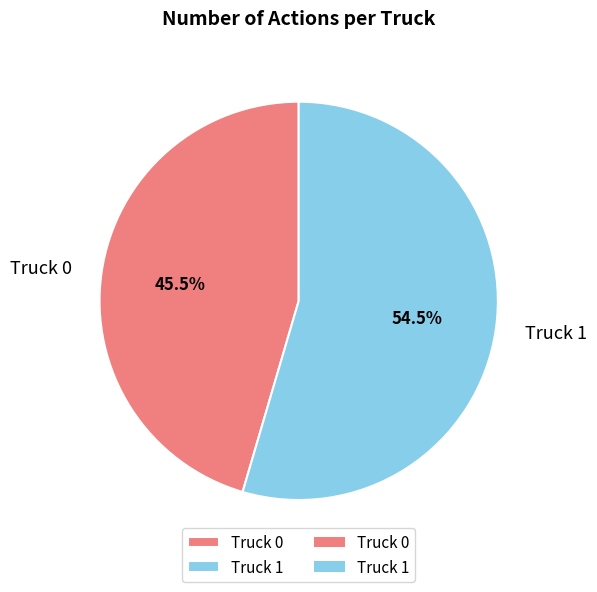

Which category has the smallest portion of the pie?

Truck 0